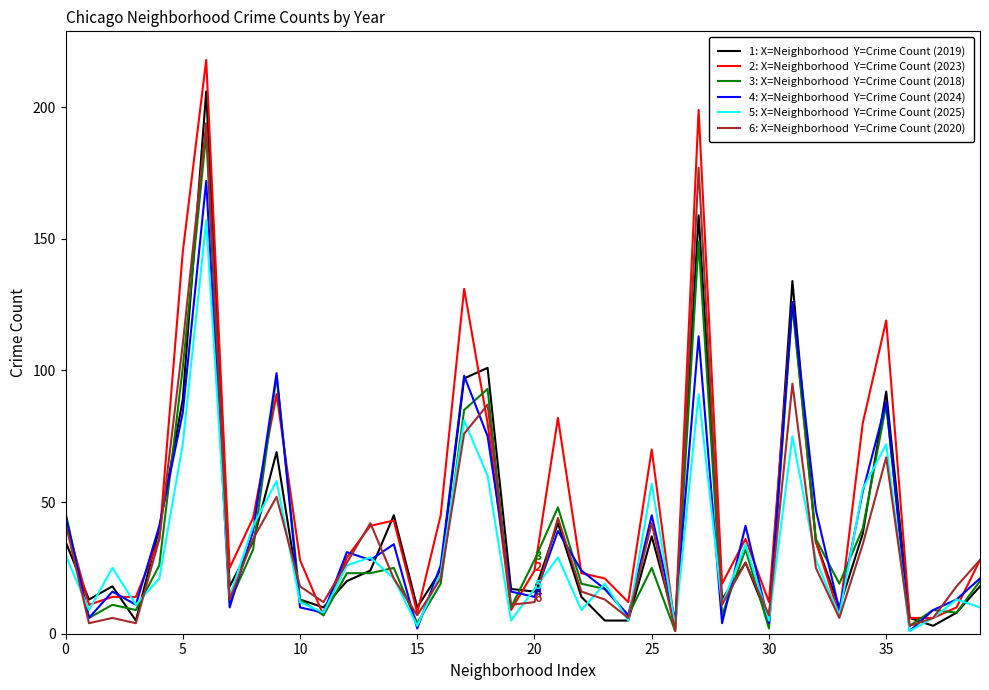

Count the number of data series in this chart.

6